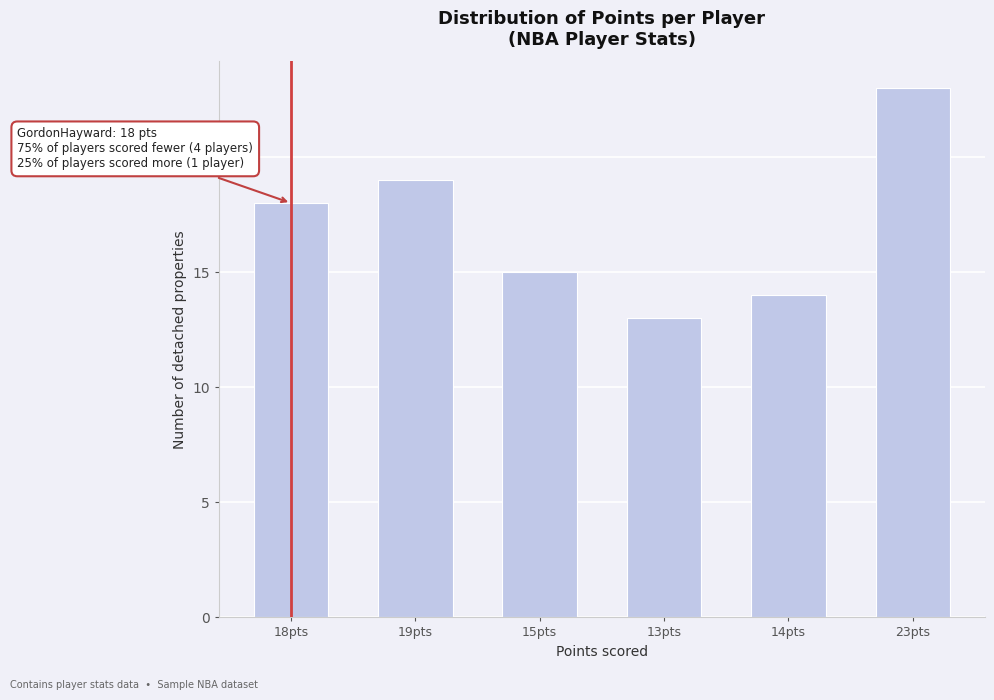

Reading left to right, transcribe all the data shown in this chart.

18pts=18	19pts=19	15pts=15	13pts=13	14pts=14	23pts=23